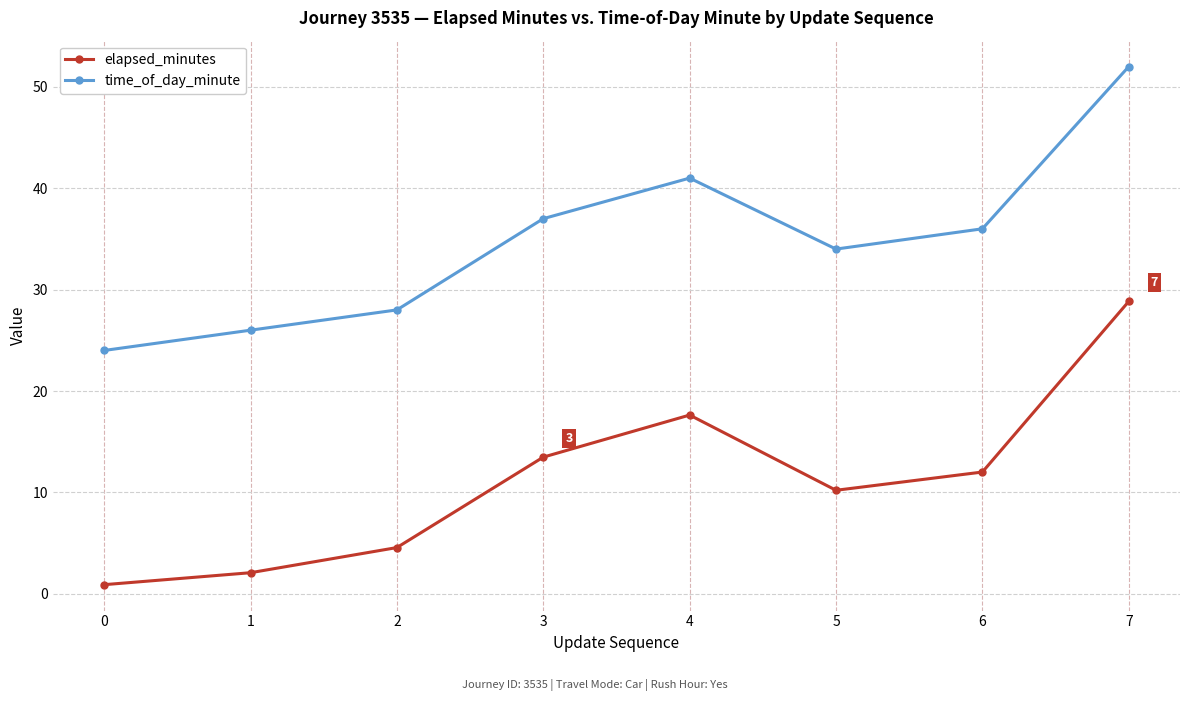

Is the value of time_of_day_minute at 4 greater than the value of elapsed_minutes at 6?

Yes